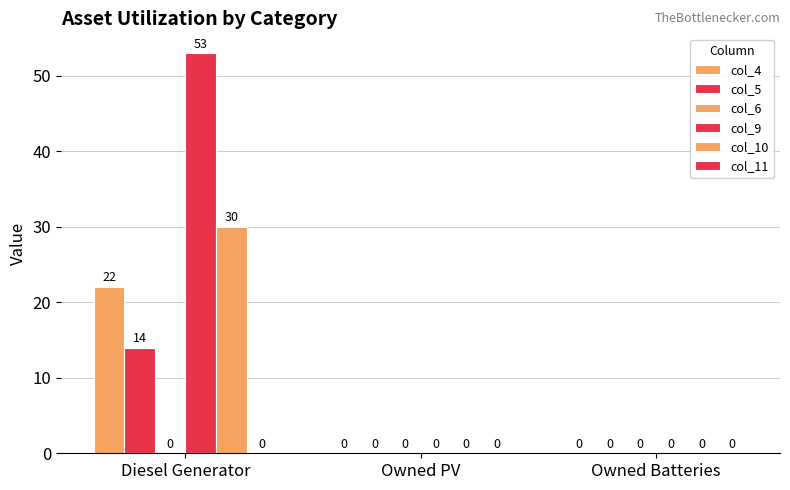

How many positive values does the col_4 series have?

1